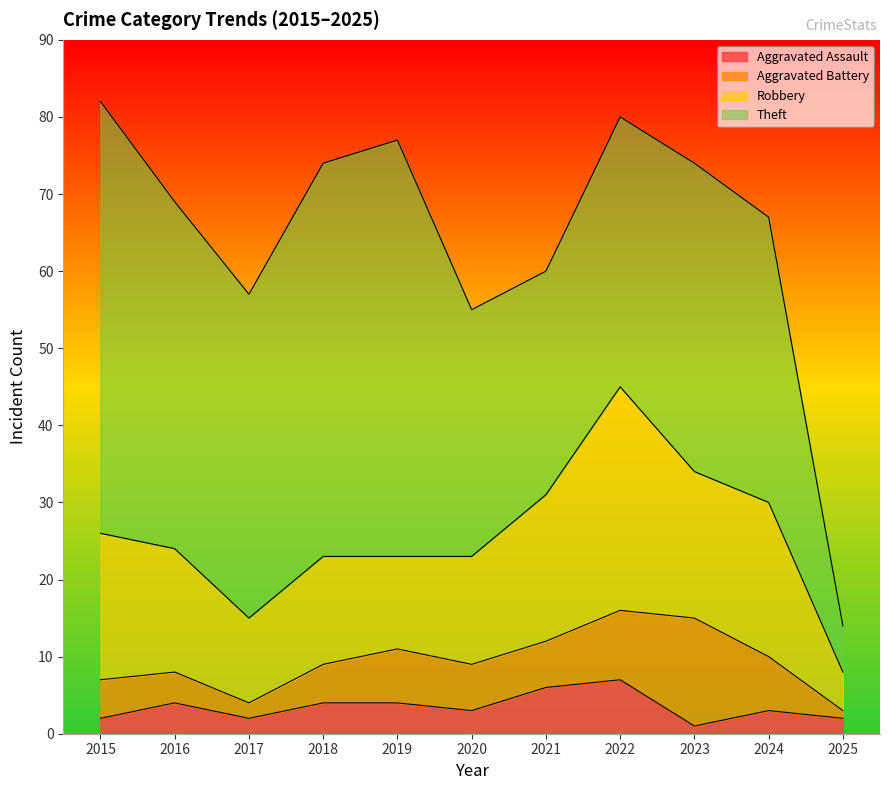

What is the greatest value displayed?

56